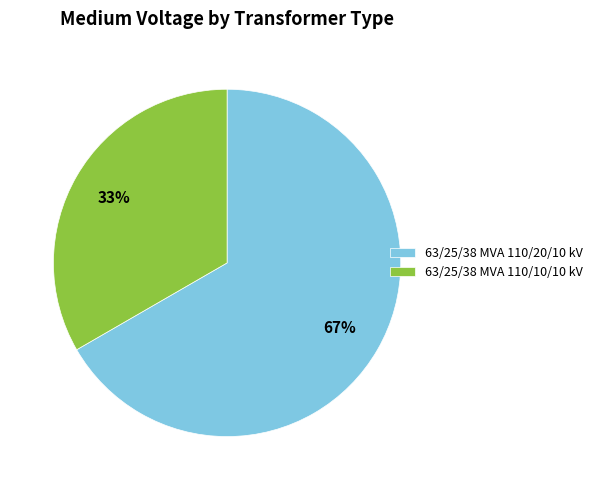

Does 63/25/38 MVA 110/10/10 kV account for over 50% of the chart?

No